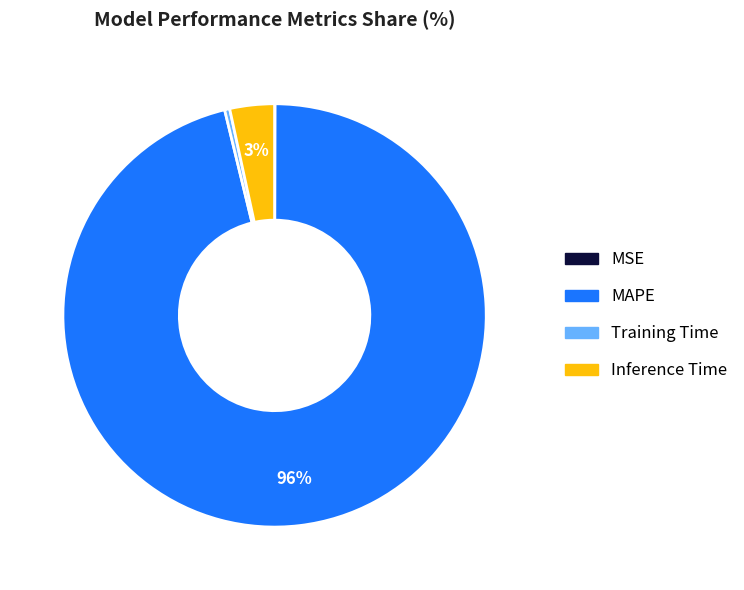

Which slice is the largest?

MAPE